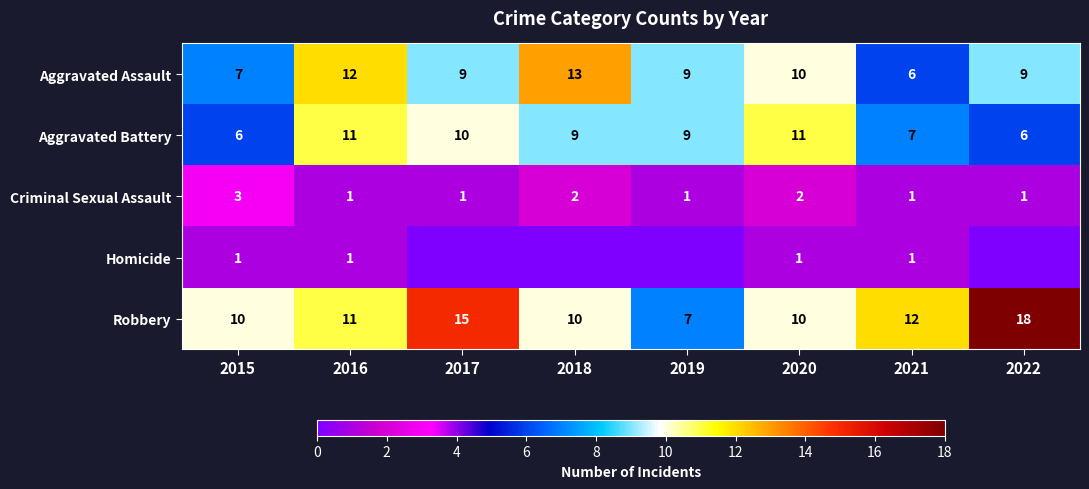

Is it true that Aggravated Battery equals 8 at 2022?

False